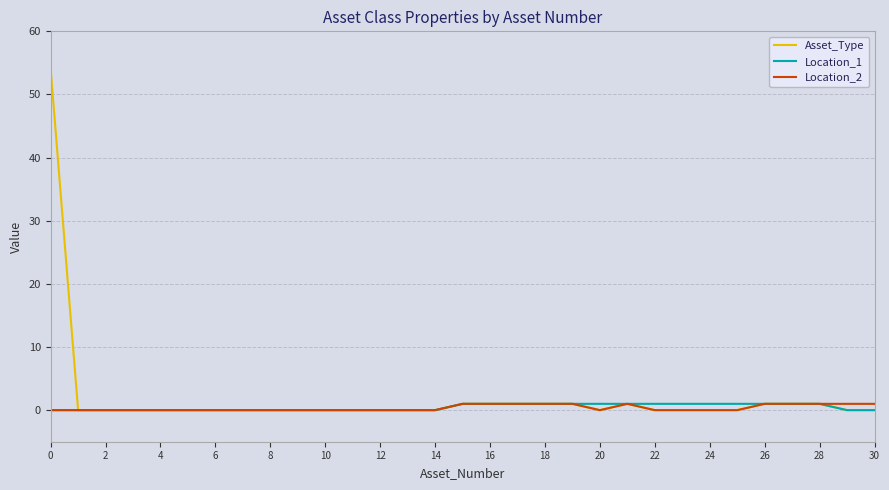

Which series has the widest spread of values?

Asset_Type